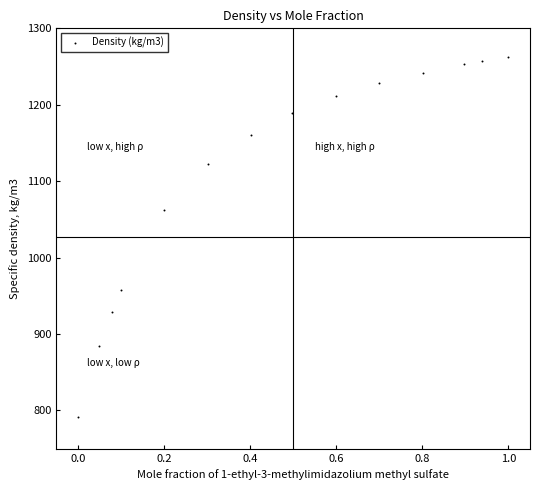

What is the range of Y values (max minus min)?

472